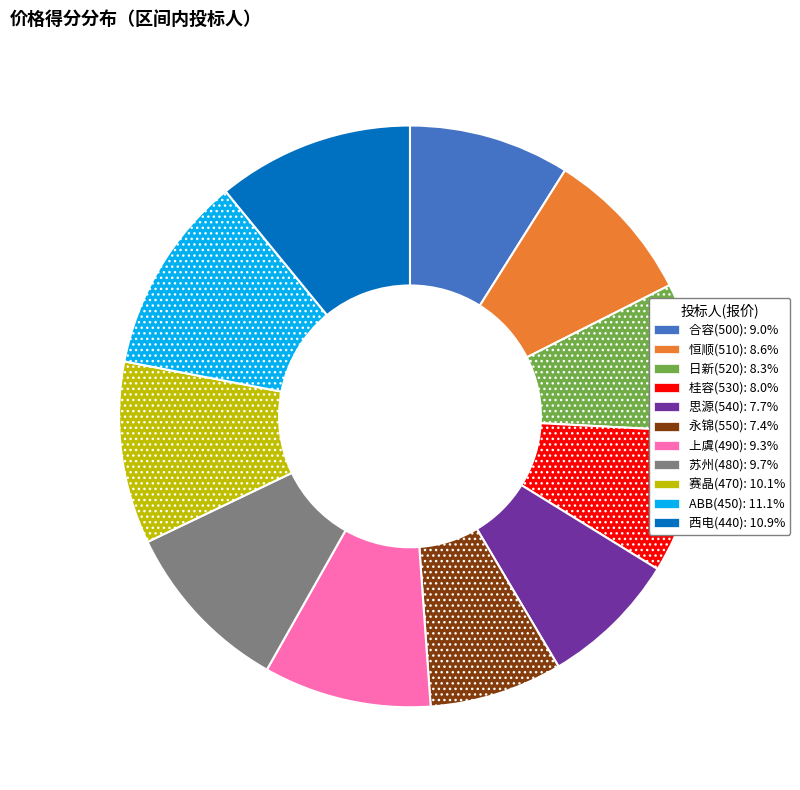

Combined, do 苏州(480) and 上虞(490) account for over 50%?

No